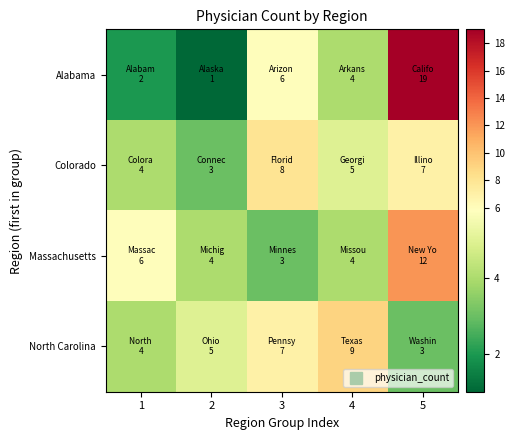

What is the difference between the highest and lowest values at 5?

16